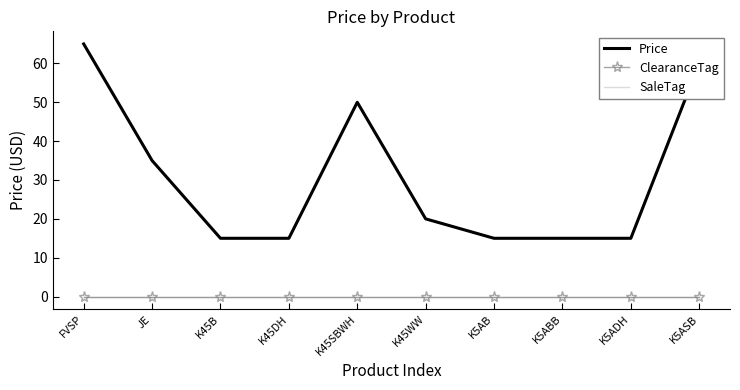

What is the label of the 9th point from the left?

K5ADH